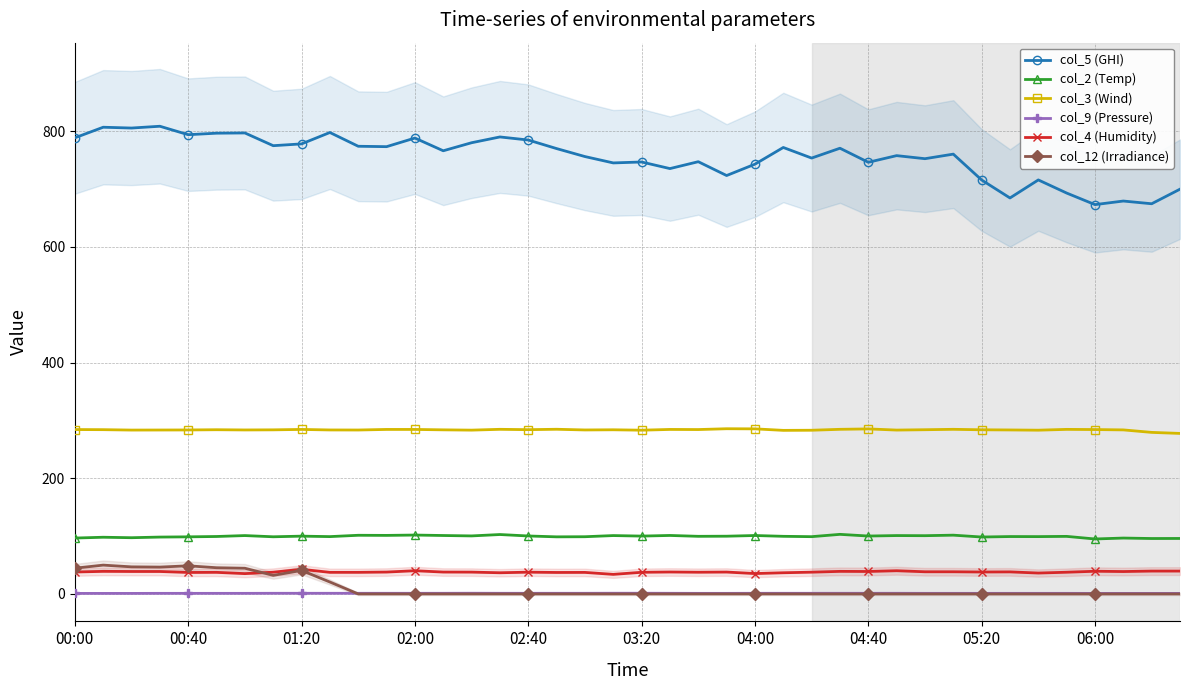

The value of col_5 (GHI) at 02:00 is 535.2. True or false?

False